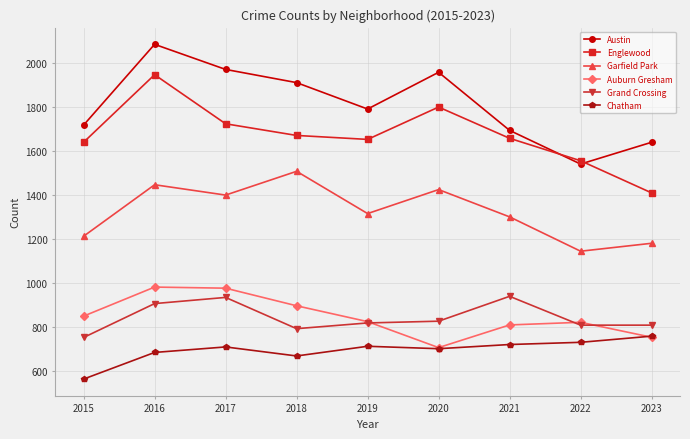

What is the approximate value of Grand Crossing at 2022, to the nearest 10?

810